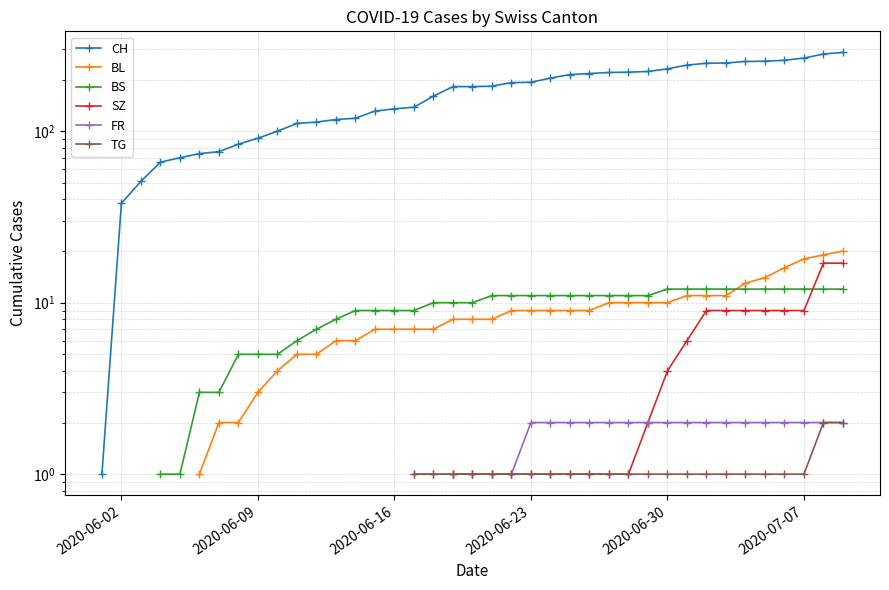

True or false: SZ has a value of 2.8 at 32.

False